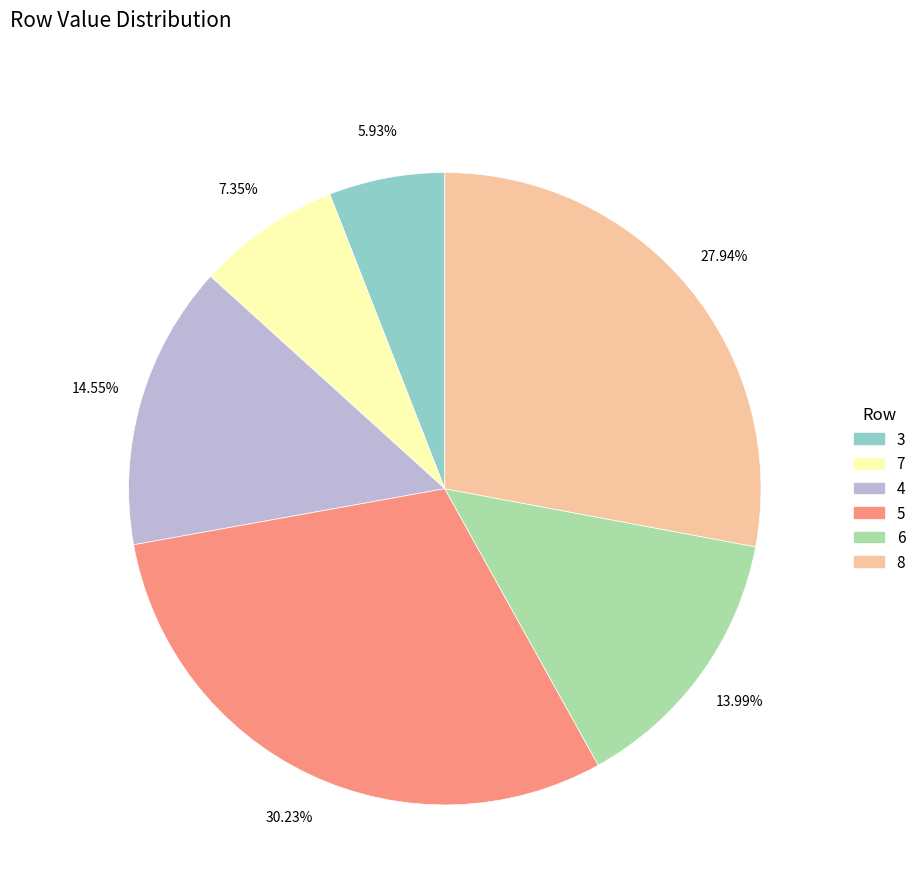

What is the smallest slice in the pie chart?

3